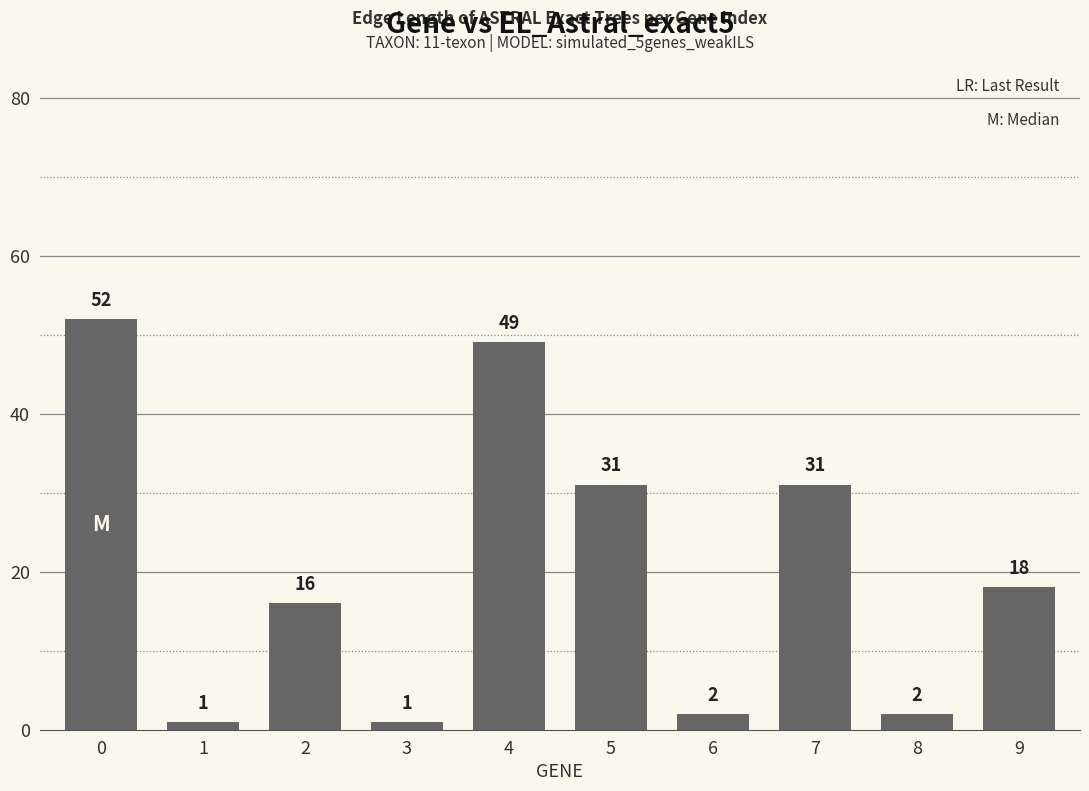

What is the sum of all values?

203